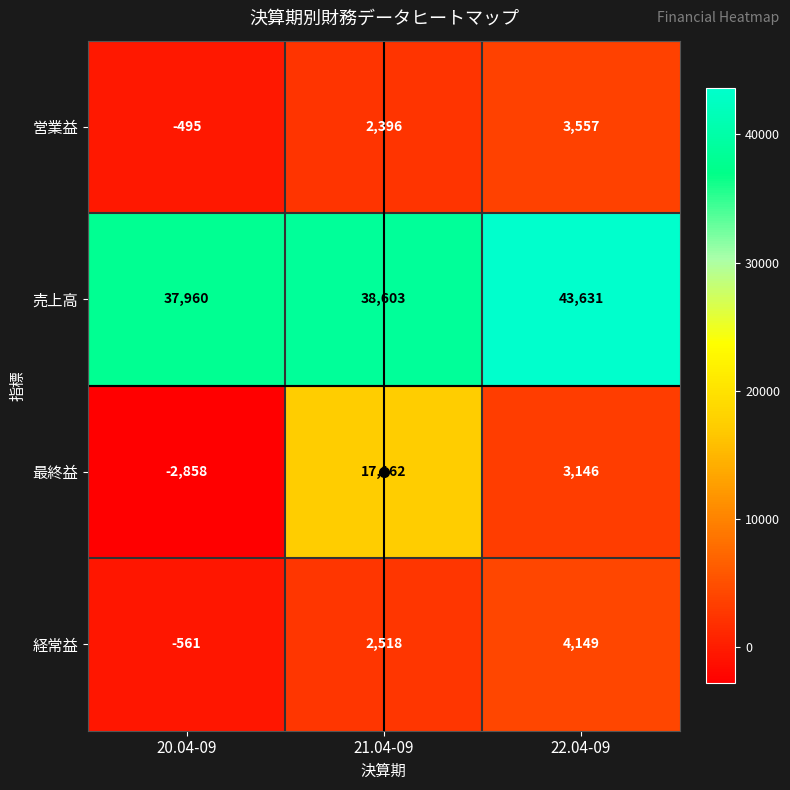

The value of 最終益 at 22.04-09 is 3146. True or false?

True